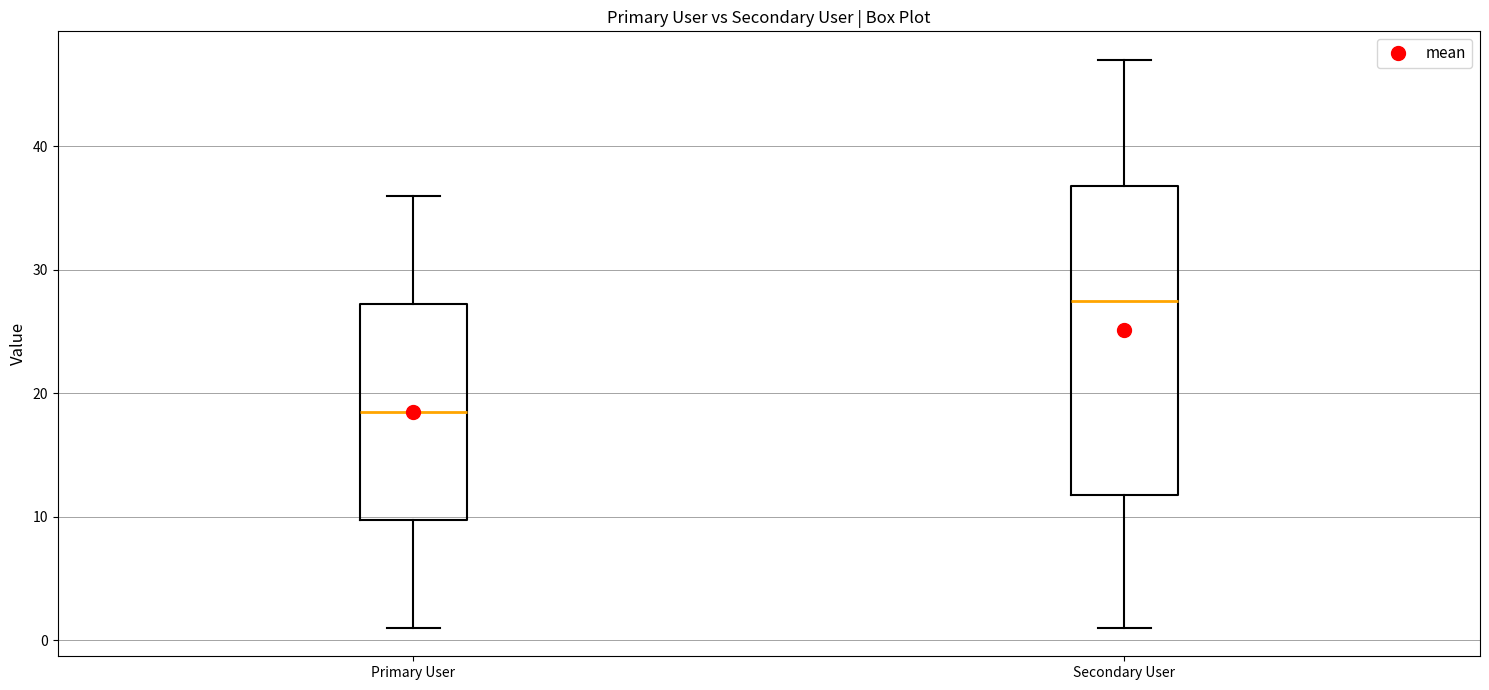

Reading left to right, transcribe this box plot: for each box, give where its median line is, the range the box spans, and where its two whiskers end, as read against the y-axis. The values are not printed on the chart, so give them approximately, as read against the axis.

Primary User: median 19, box 10 to 27, whiskers 1 to 36
Secondary User: median 28, box 12 to 37, whiskers 1 to 47